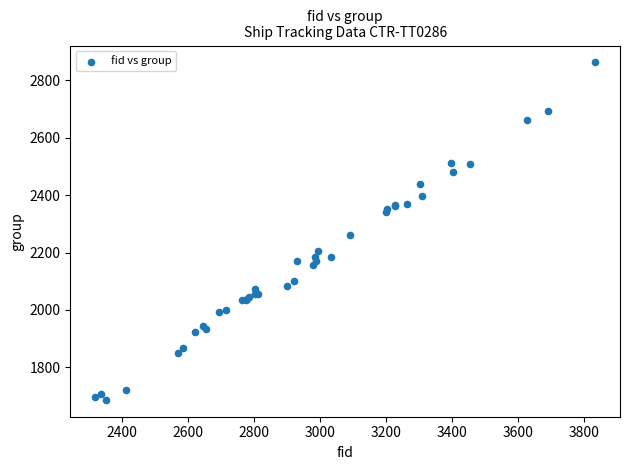

What Y value in the scatter plot is closest to 2274?

2260